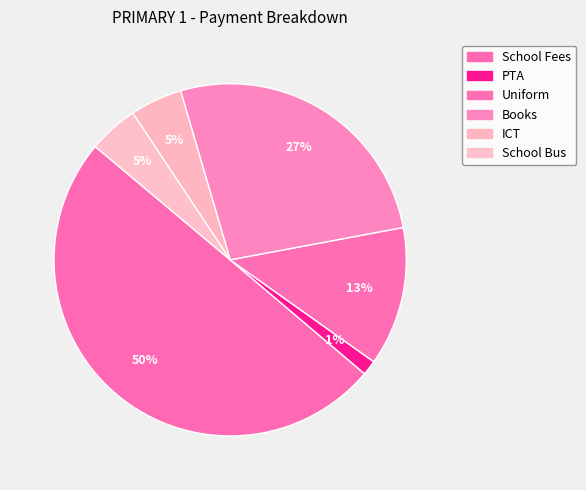

What percentage is the Uniform slice, to the nearest percent?

13%